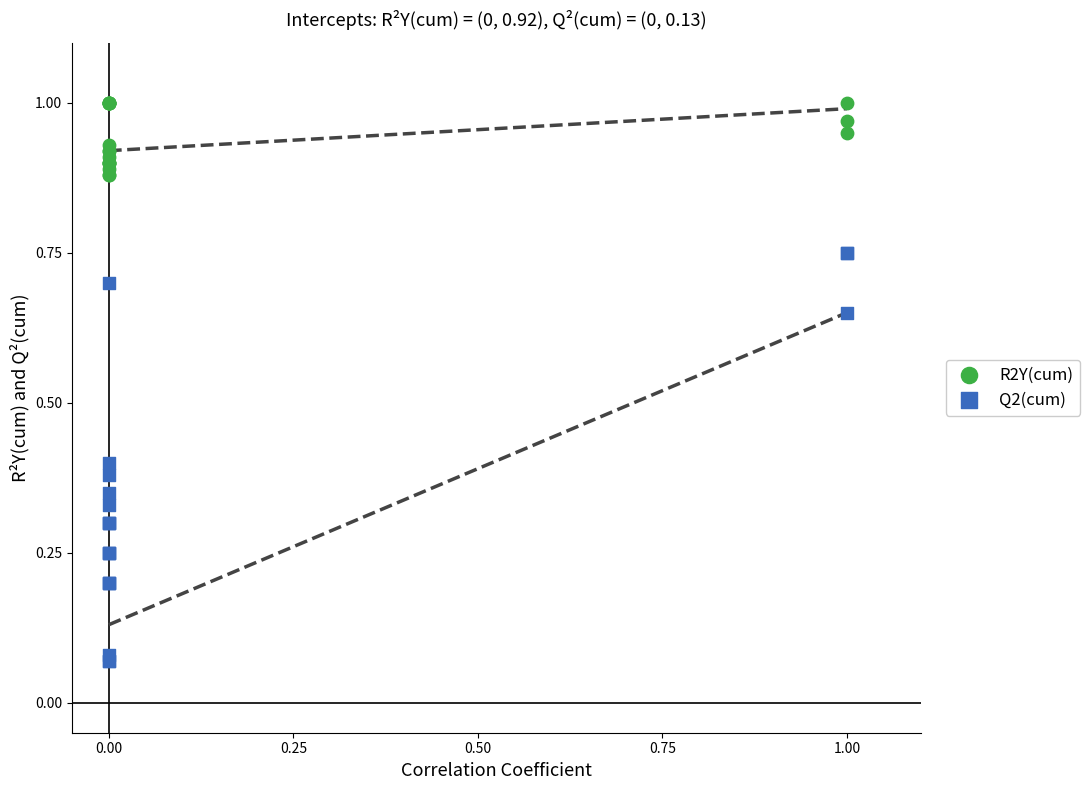

Which series has the widest spread of Y values?

Q2(cum)